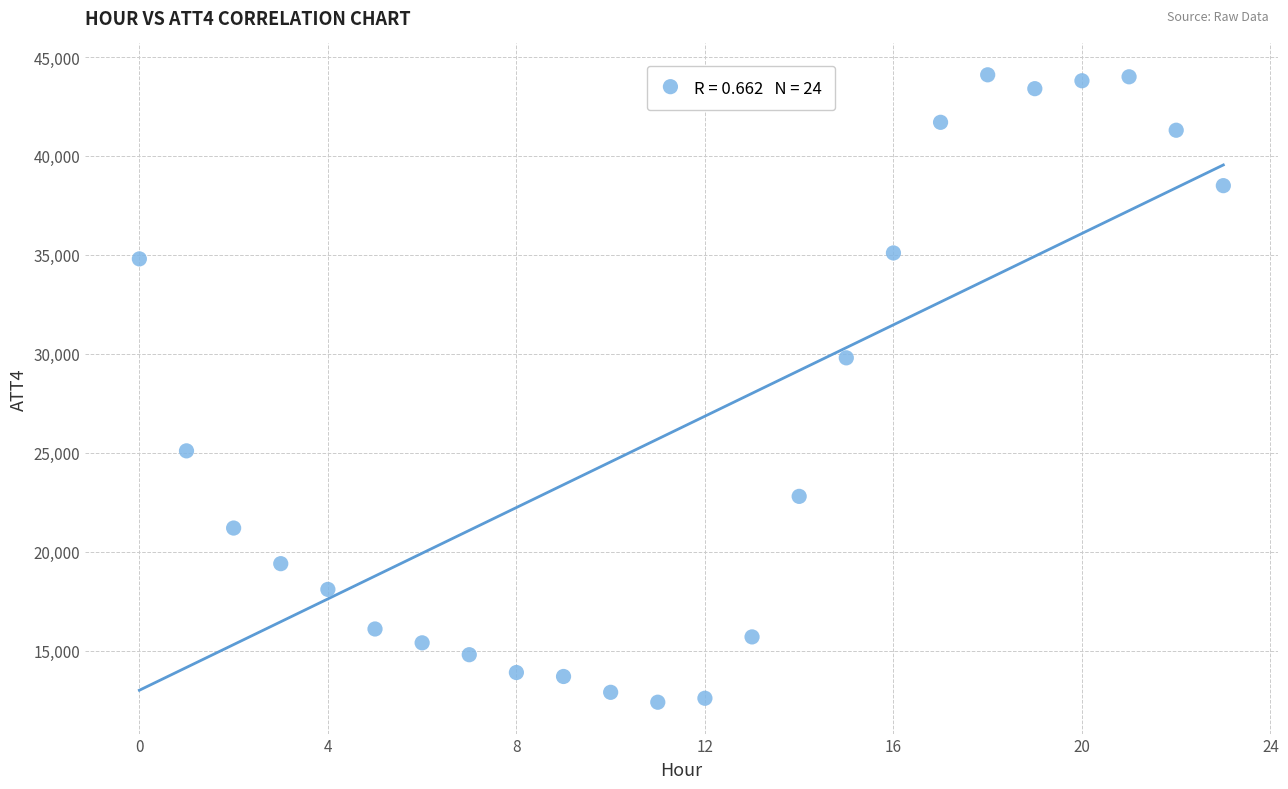

What is the range of Y values (max minus min)?

31700